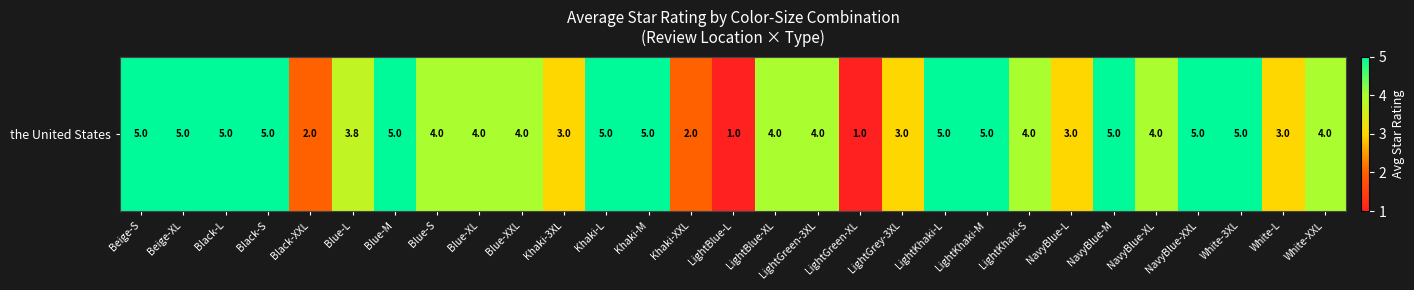

At which label is the value closest to 3?

Khaki-3XL